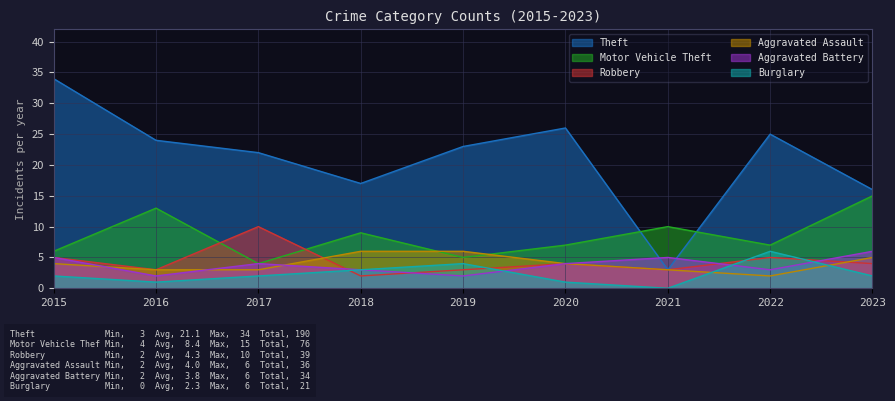

How many intersections are there between Motor Vehicle Theft and Robbery?

2